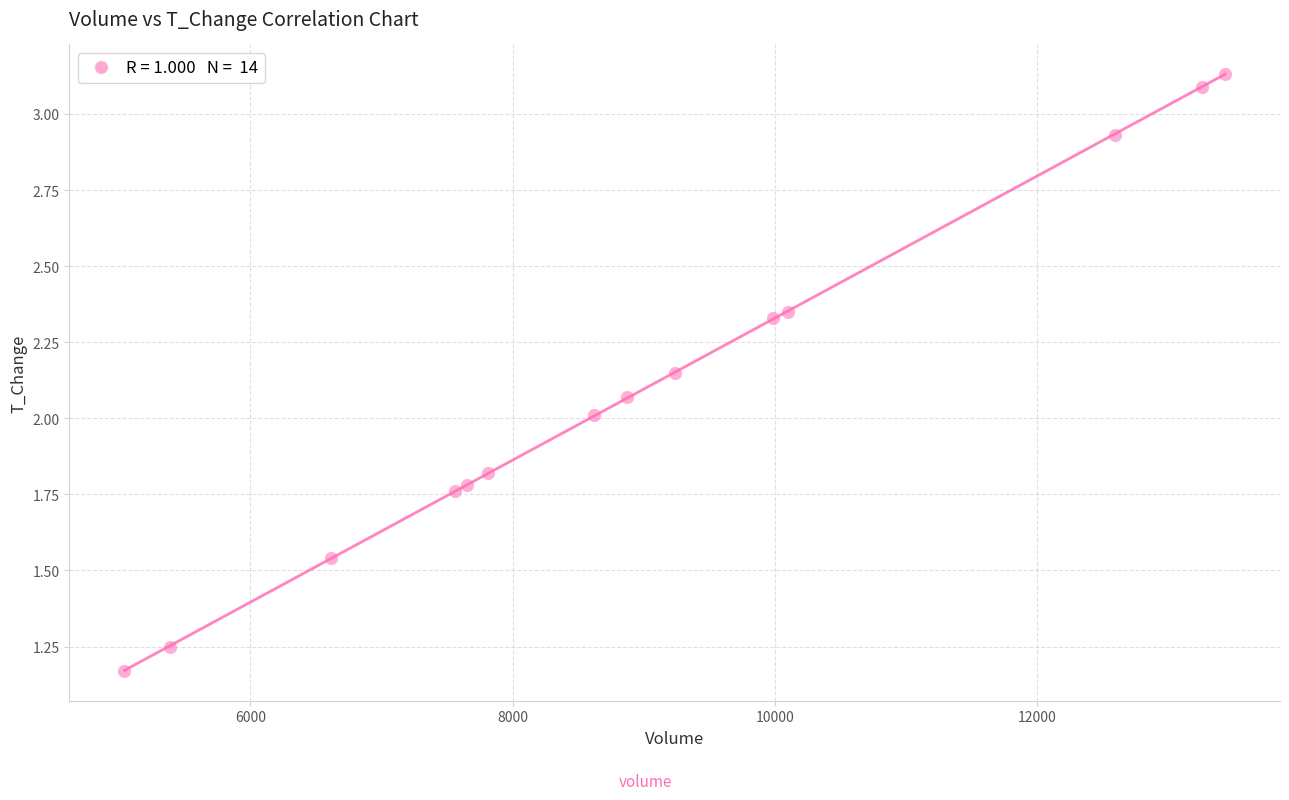

What is the range of Y values (max minus min)?

2.0